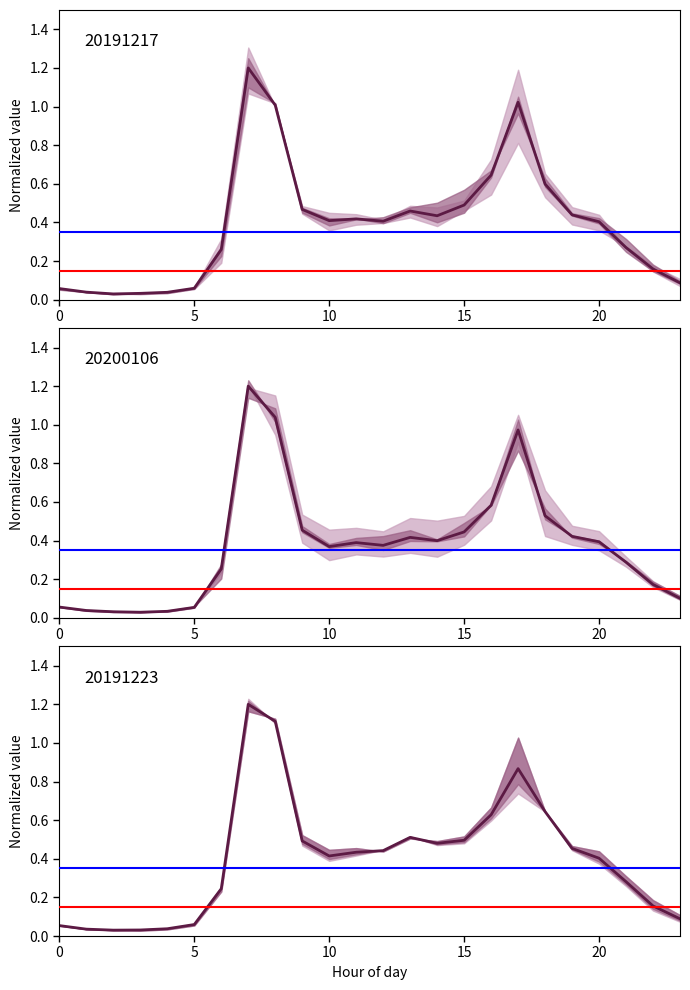

What value does the blue ref series have at 0?

0.3